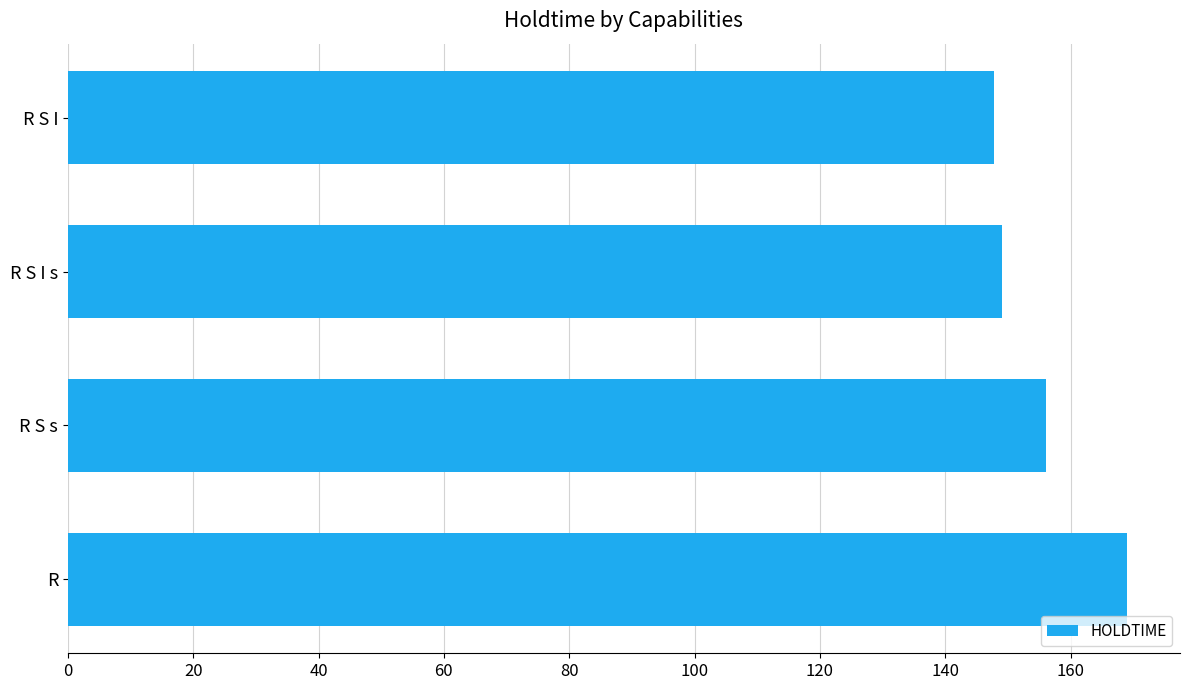

Reading bottom to top, extract all data points from this chart.

R=169.0	R S s=156.1	R S I s=149.0	R S I=147.8